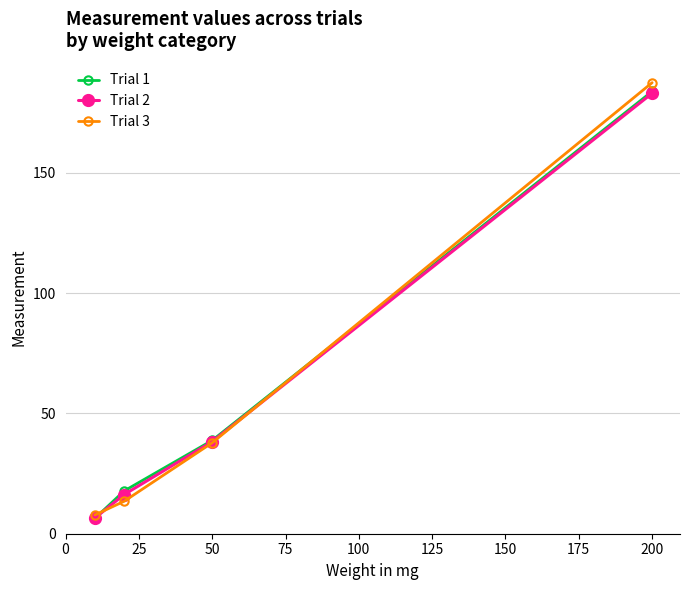

Which series has the widest spread of values?

Trial 3